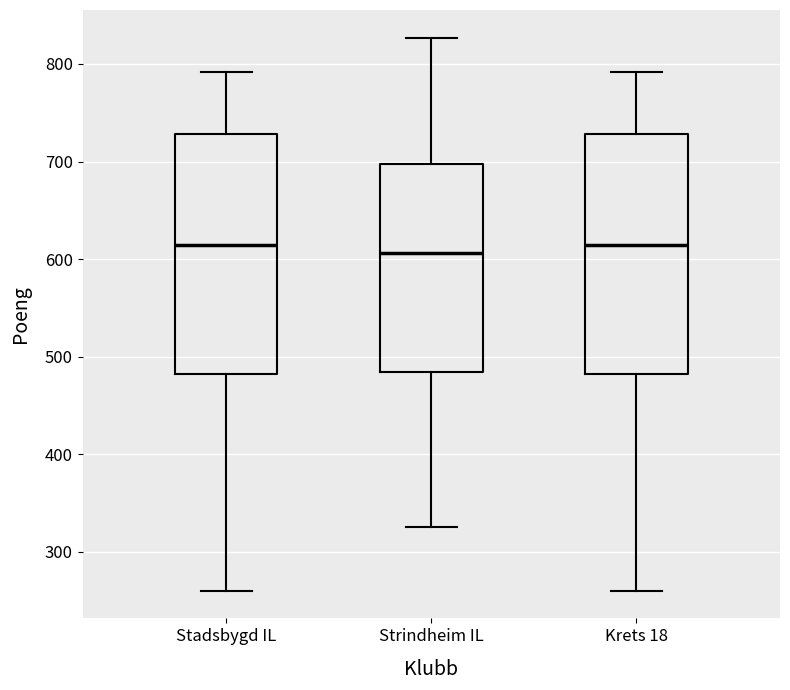

Reading left to right, transcribe this box plot: for each box, give where its median line is, the range the box spans, and where its two whiskers end, as read against the y-axis. The values are not printed on the chart, so give them approximately, as read against the axis.

Stadsbygd IL: median 610, box 480 to 730, whiskers 260 to 790
Strindheim IL: median 610, box 480 to 700, whiskers 330 to 830
Krets 18: median 610, box 480 to 730, whiskers 260 to 790